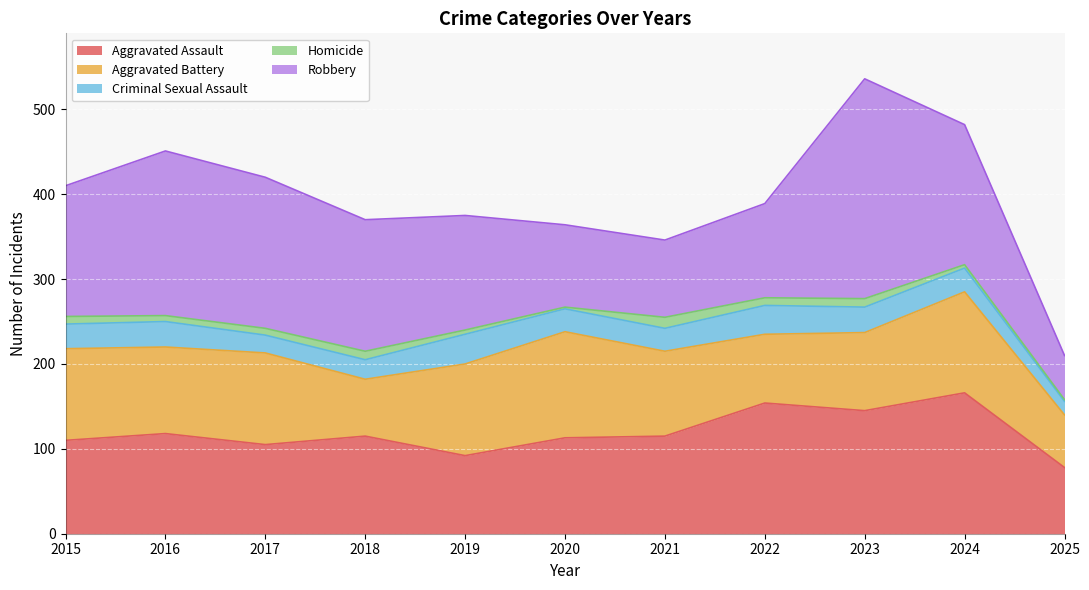

At which category does the chart reach its peak across all series?

2023